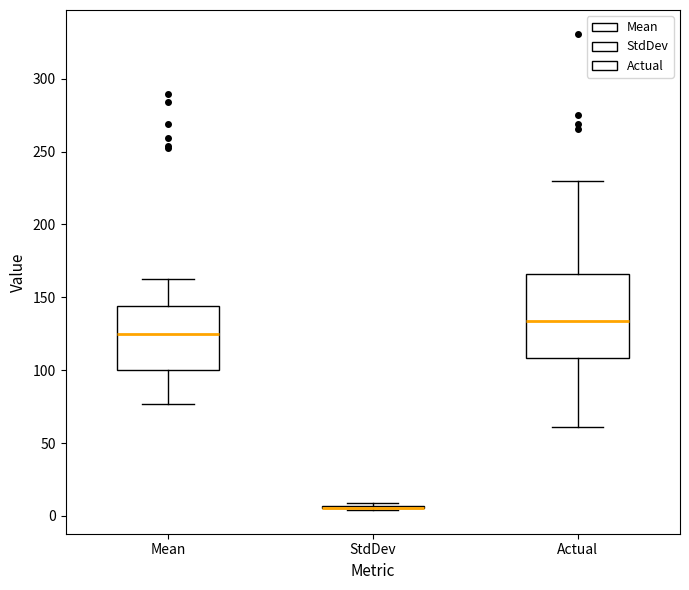

Reading left to right, read every box against the y-axis: the position of its median line, the range the box covers, and the ends of its whiskers. The values are not printed on the chart, so give them approximately, as read against the axis.

Mean: median 125, box 100 to 145, whiskers 75 to 165
StdDev: box collapsed to a line at 5, whiskers 5 to 10
Actual: median 135, box 110 to 165, whiskers 60 to 230